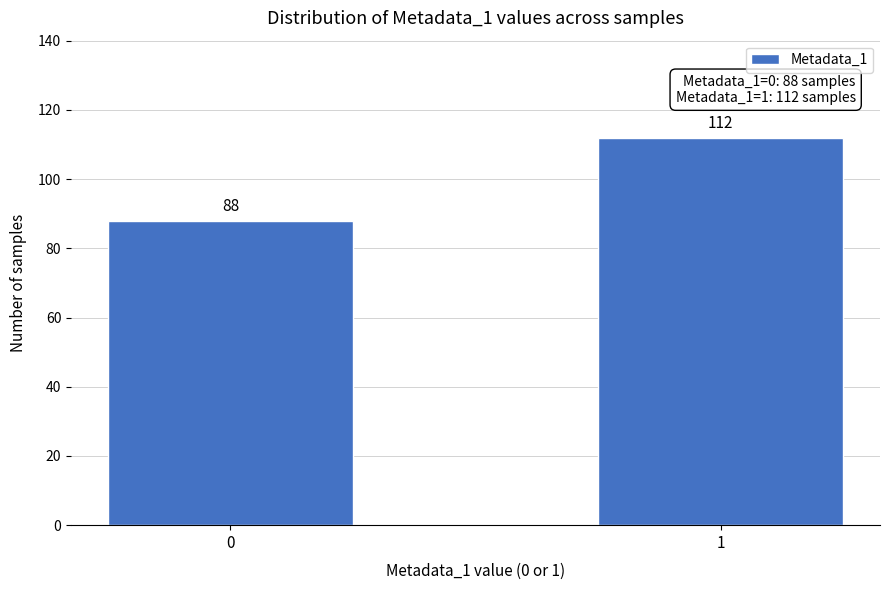

Reading left to right, extract all data points from this chart.

88	112